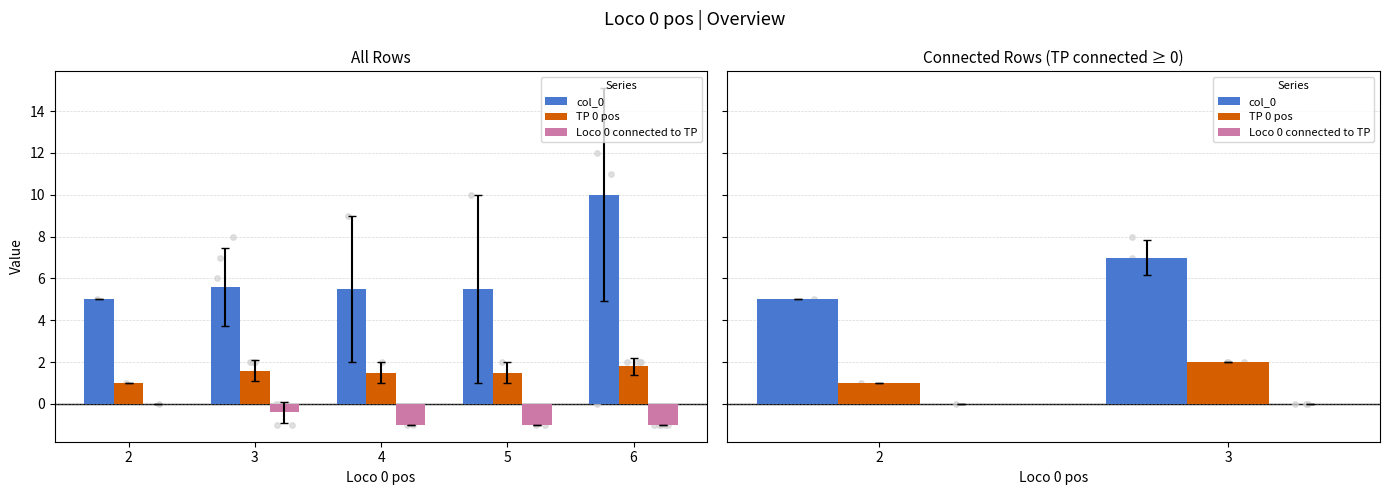

Which series has the largest total across all categories?

col_0